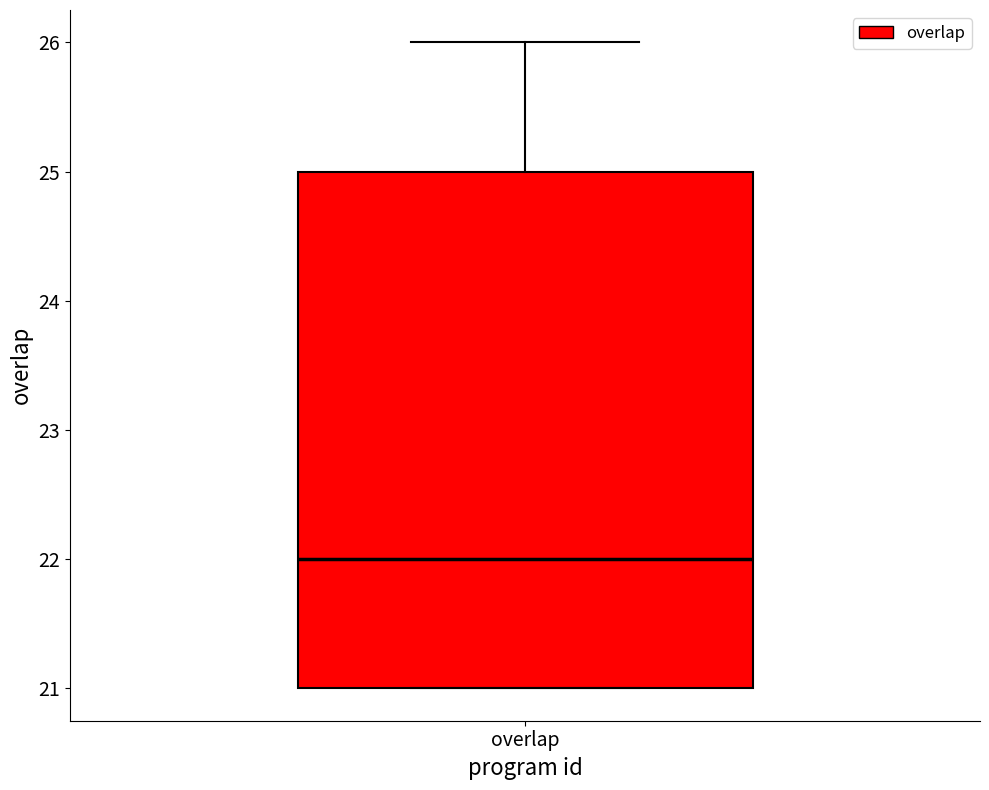

Read this box plot against the y-axis: the position of the median line, the range covered by the box, and the ends of both whiskers. The values are not printed on the chart, so give them approximately, as read against the axis.

median 22, box 21 to 25, whiskers 21 to 26